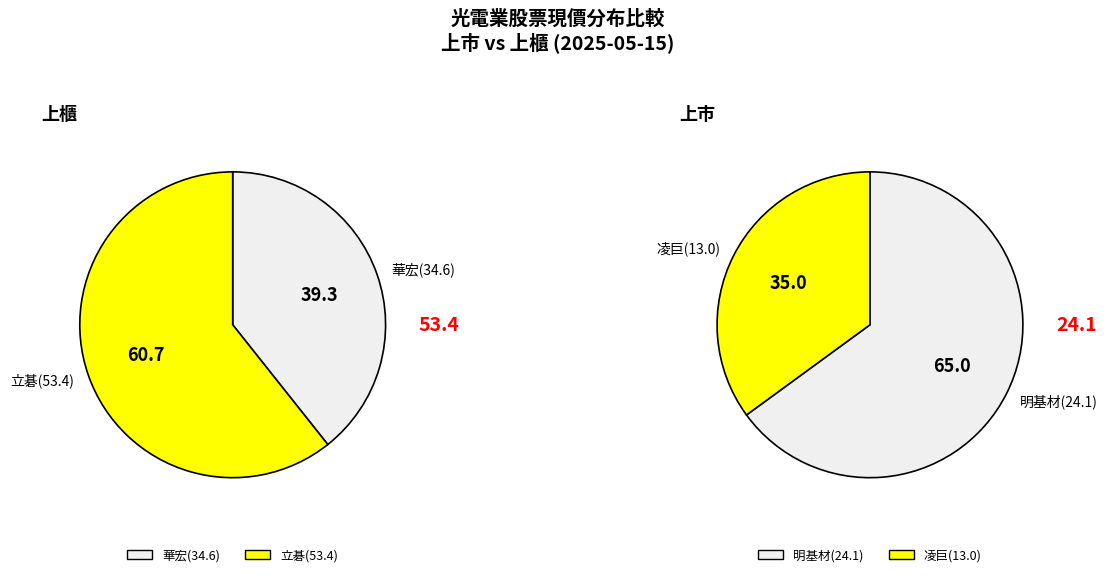

How many segments does this pie chart have?

4